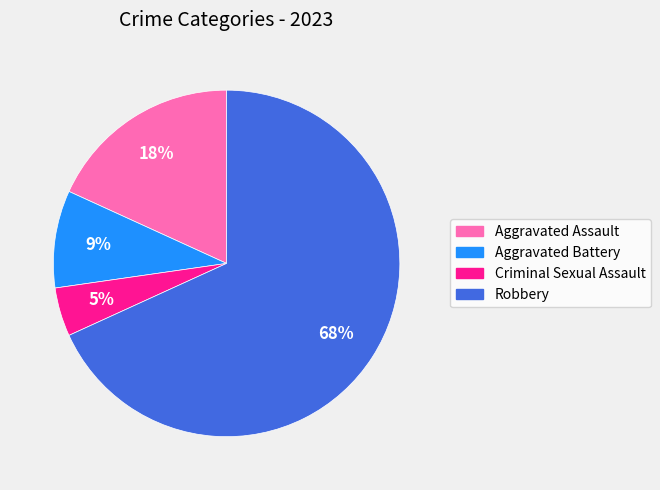

How many slices are in this pie chart?

4